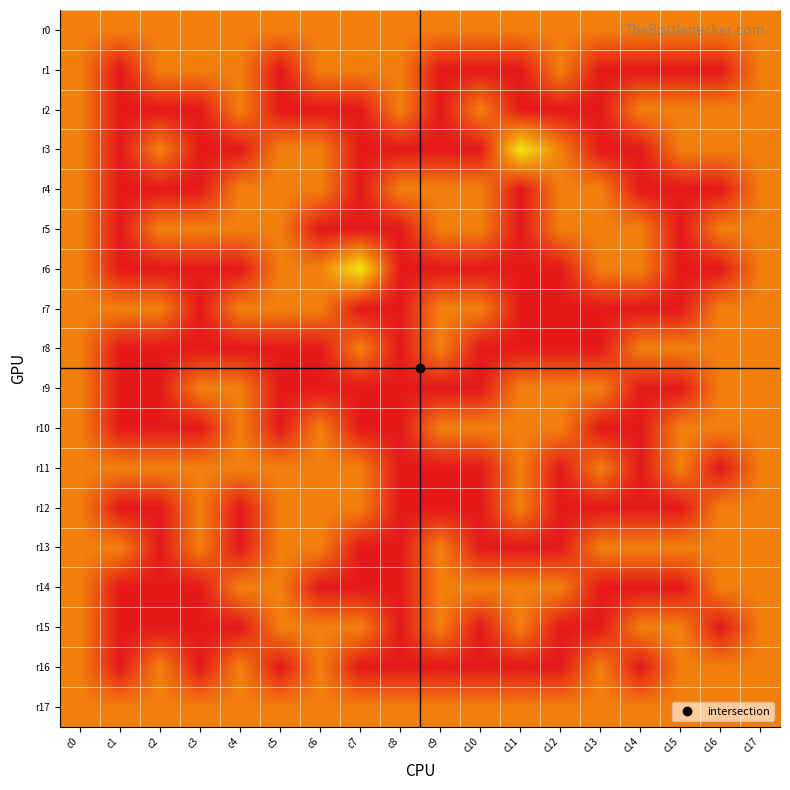

Between c11 and c9, which is larger?

c11